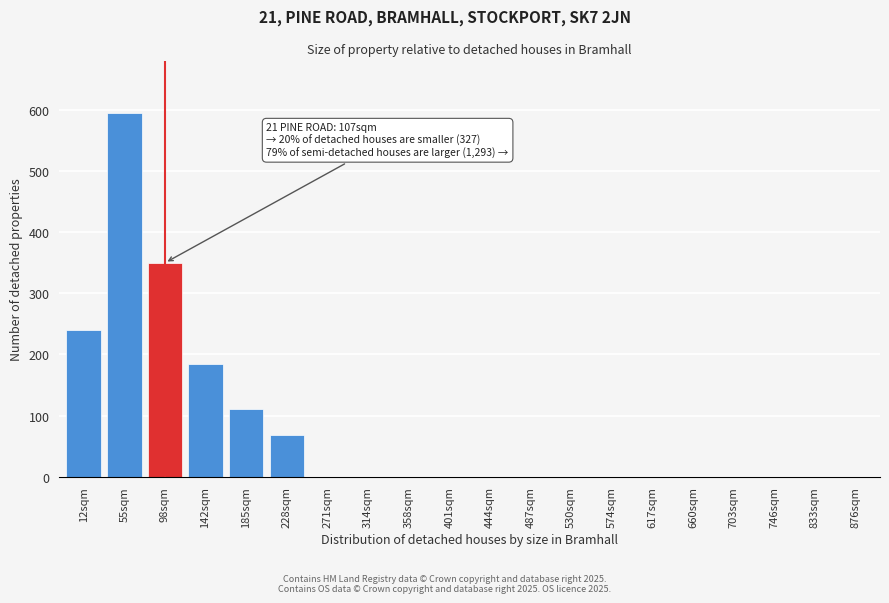

Reading left to right, extract all data points from this chart.

12sqm=240	55sqm=595	98sqm=350	142sqm=185	185sqm=110	228sqm=68	271sqm=0	314sqm=0	358sqm=0	401sqm=0	444sqm=0	487sqm=0	530sqm=0	574sqm=0	617sqm=0	660sqm=0	703sqm=0	746sqm=0	833sqm=0	876sqm=0